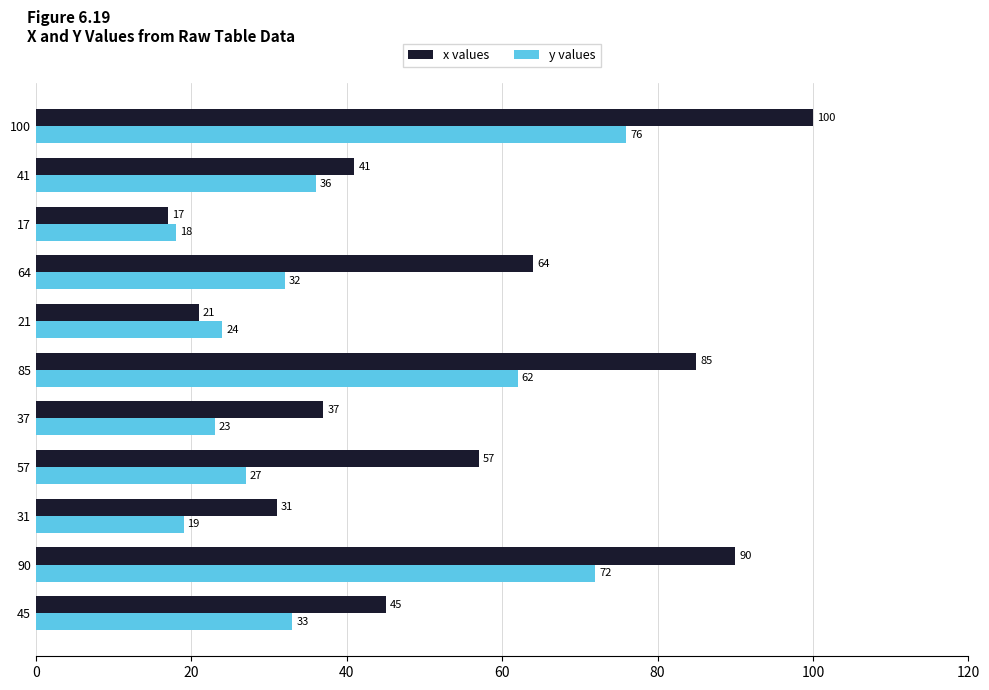

What value does the y values series have at 17, to the nearest 5?

20